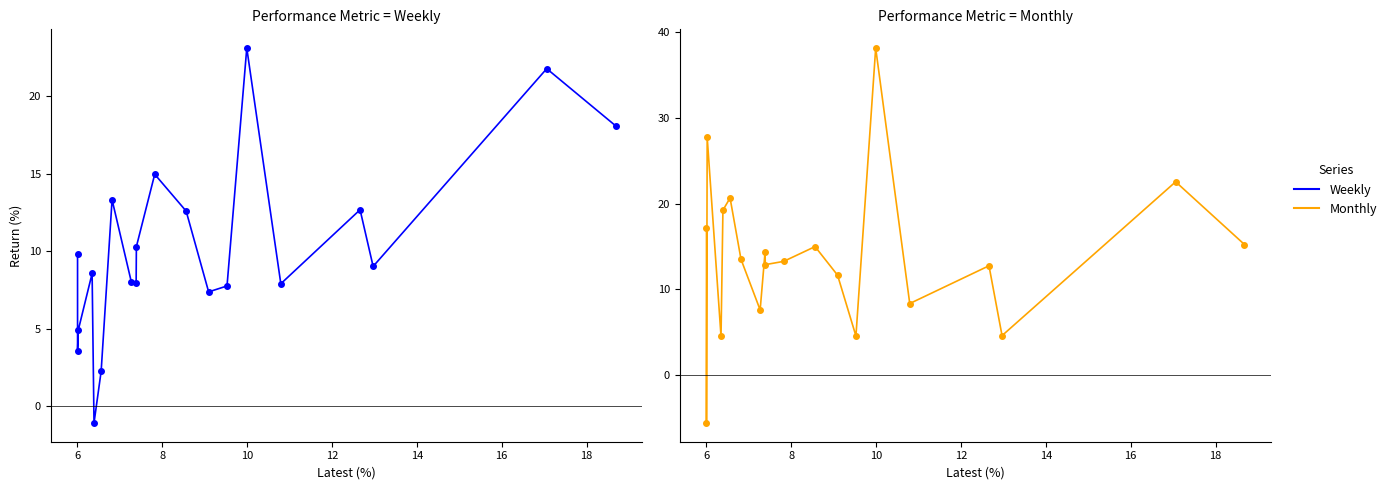

What is the difference between the maximum and minimum values in the Monthly series?

43.7